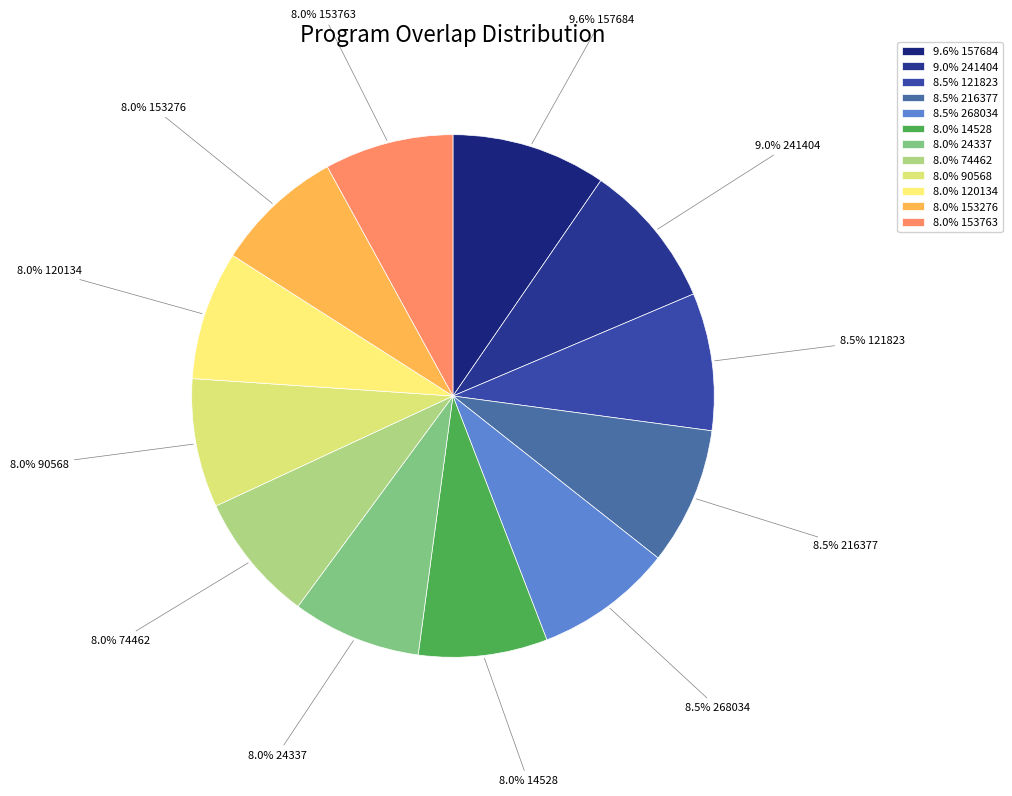

How many segments does this pie chart have?

12